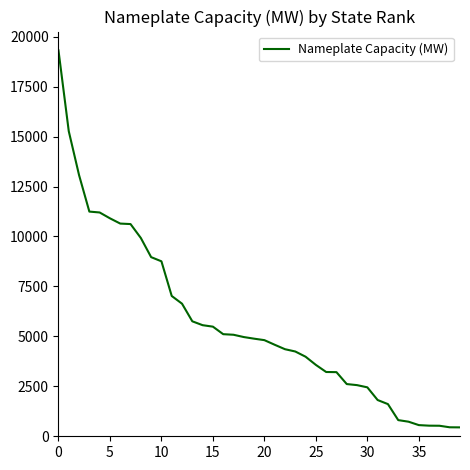

What is the smallest value displayed?

445.5